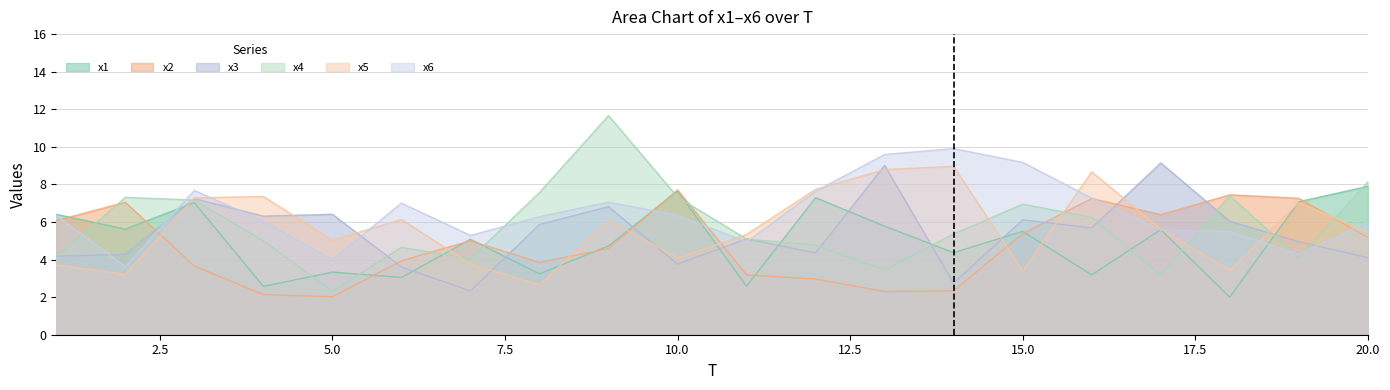

What is the difference between the second highest and minimum values in the x1 series?

5.7